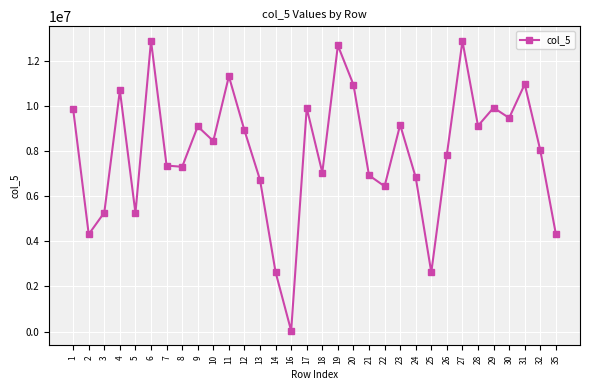

How many points are higher than both their immediate neighbors (excluding endpoints)?

10